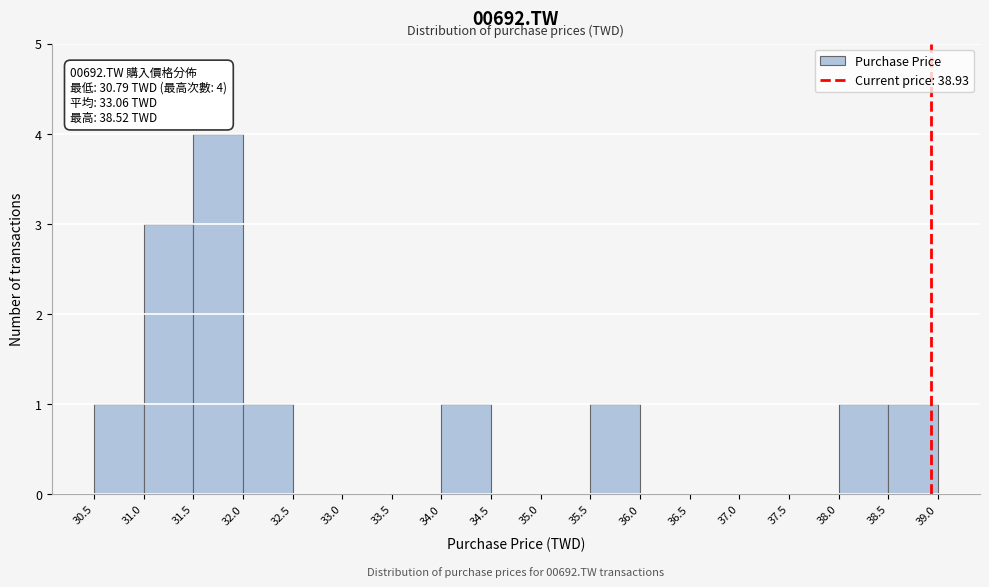

Over which range of the x-axis is the bar tallest?

31.5 to 32.0